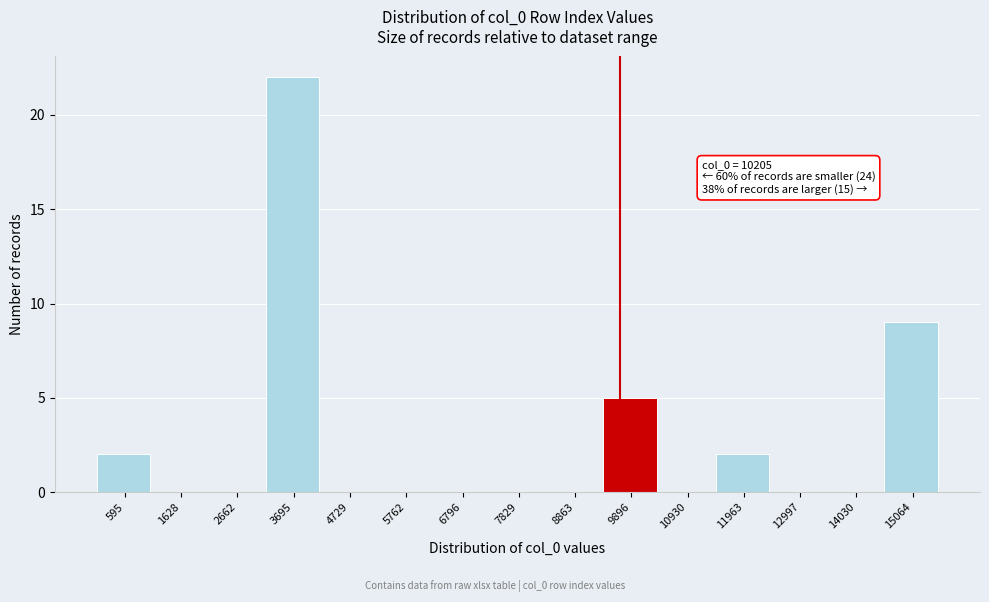

Reading right to left, transcribe all the data shown in this chart.

15064=9	14030=0	12997=0	11963=2	10930=0	9896=5	8863=0	7829=0	6796=0	5762=0	4729=0	3695=22	2662=0	1628=0	595=2